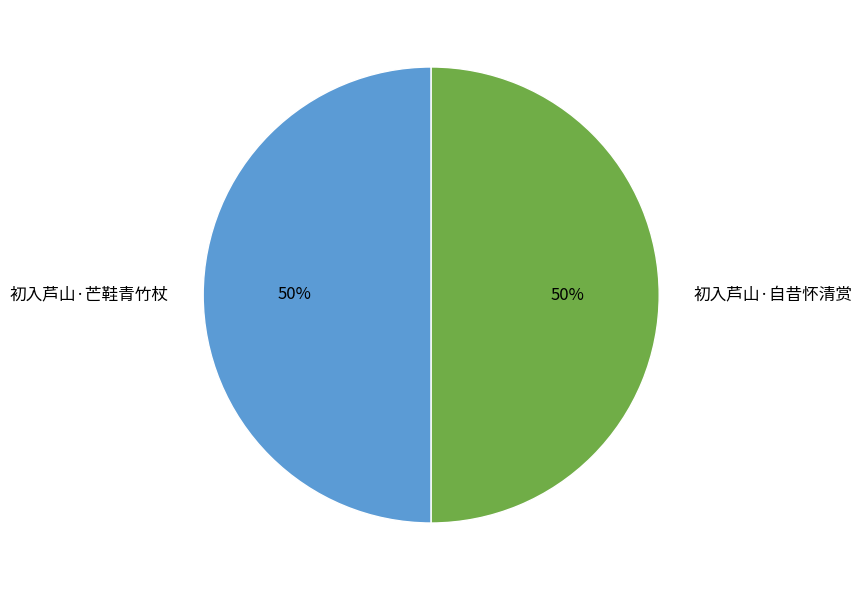

Count the number of slices in the pie.

2